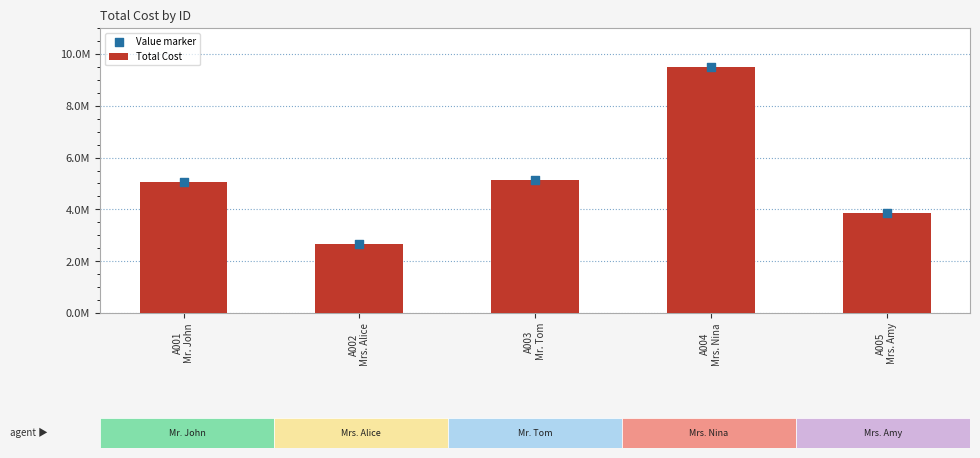

Which series has the largest total across all categories?

Total Cost